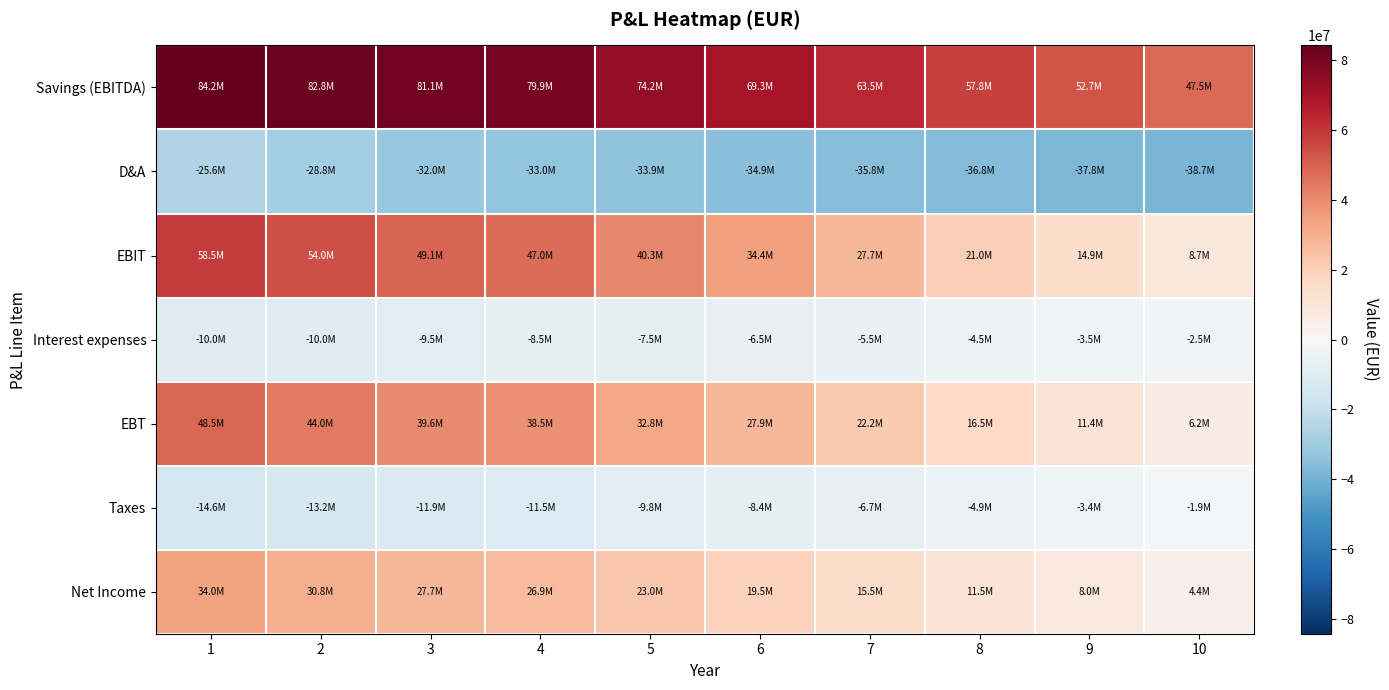

Which label corresponds to the largest value in the chart?

1